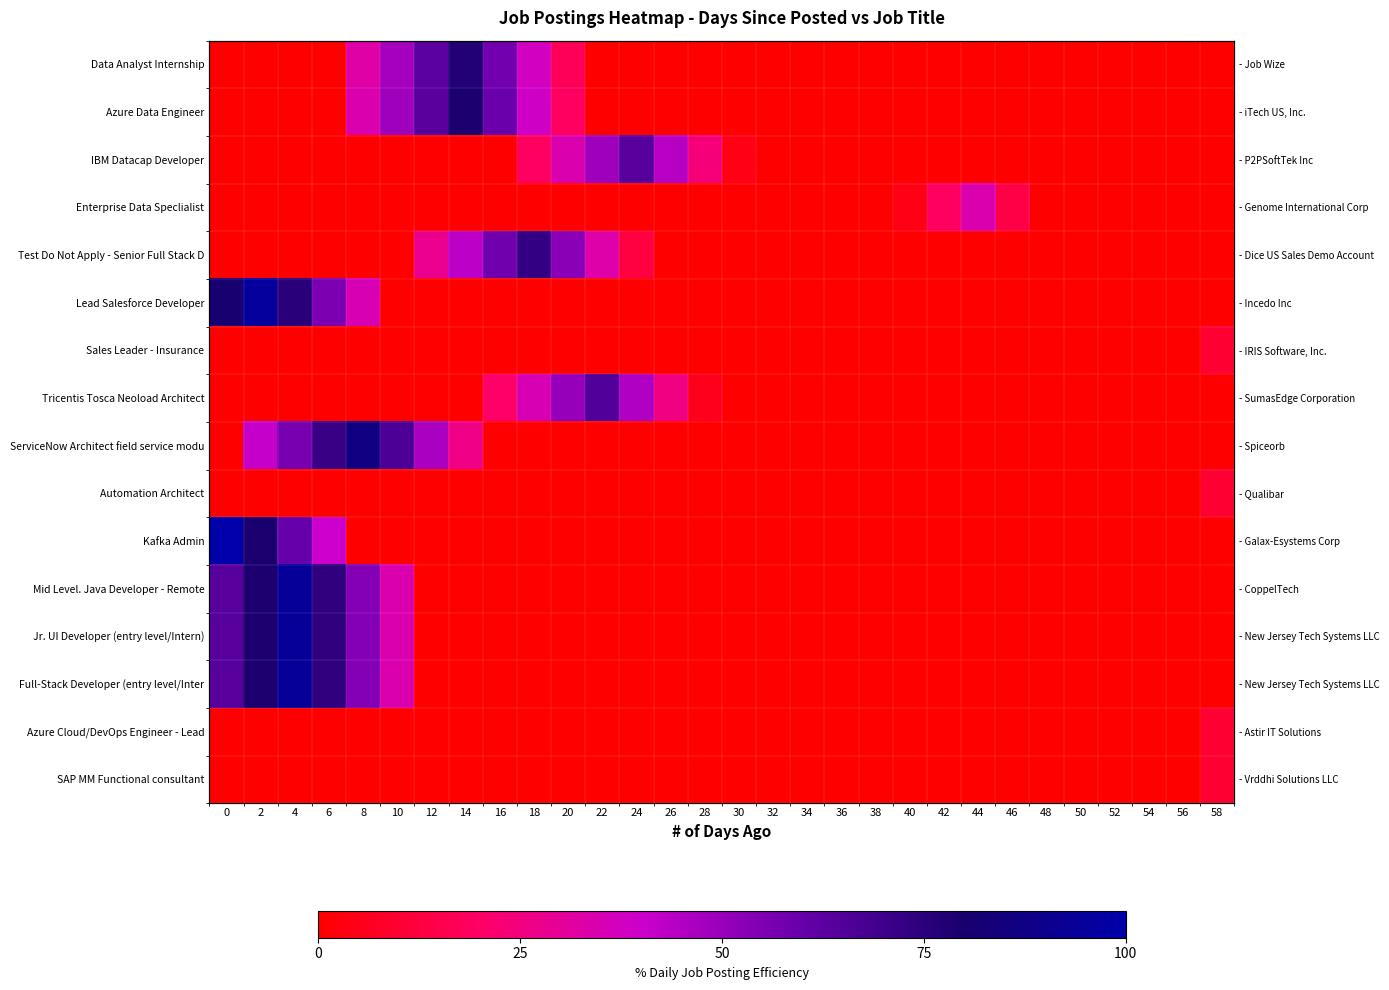

List the series in order of their peak value, highest first.

Kafka Admin, Lead Salesforce Developer, Mid Level. Java Developer - Remote, Jr. UI Developer (entry level/Intern), Full-Stack Developer (entry level/Inter, ServiceNow Architect field service modu, Azure Data Engineer, Data Analyst Internship, Test Do Not Apply - Senior Full Stack D, Tricentis Tosca Neoload Architect, IBM Datacap Developer, Enterprise Data Speclialist, Sales Leader - Insurance, Automation Architect, Azure Cloud/DevOps Engineer - Lead, SAP MM Functional consultant